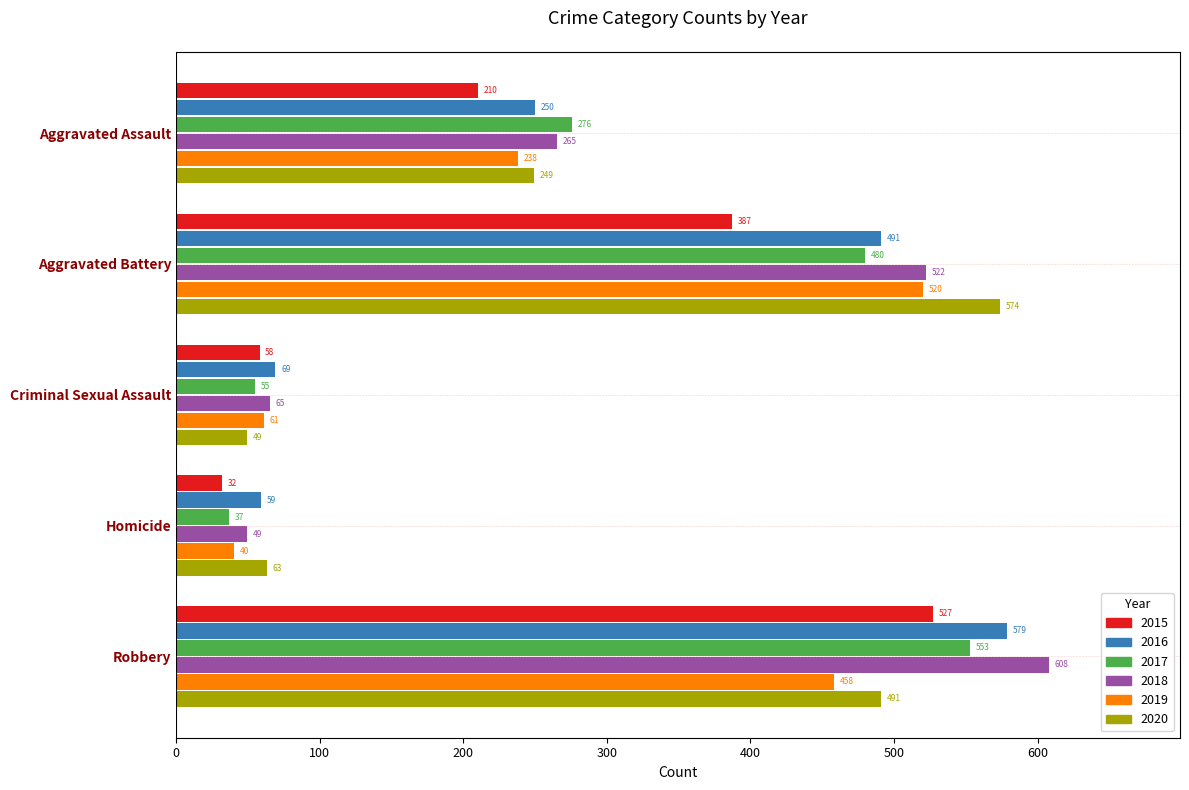

What is the minimum value shown in the chart?

32